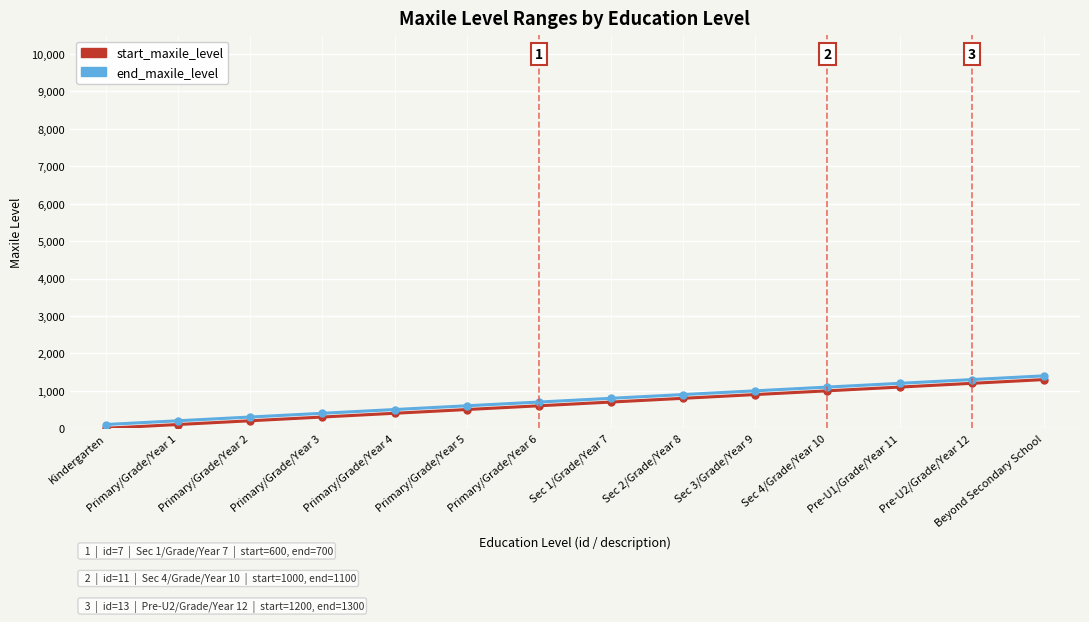

Does the chart display data point markers on the line(s)?

Yes